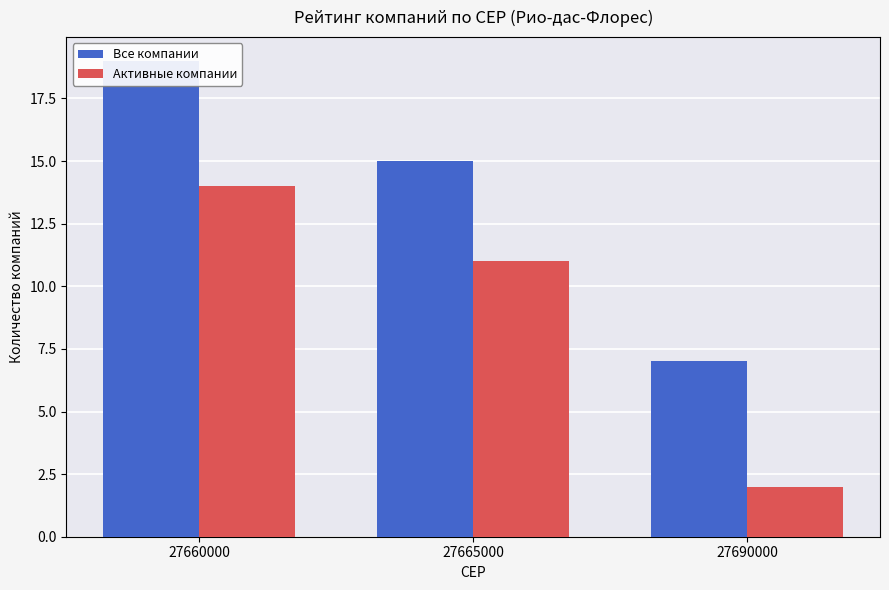

At which category is the sum across all series the highest?

27660000